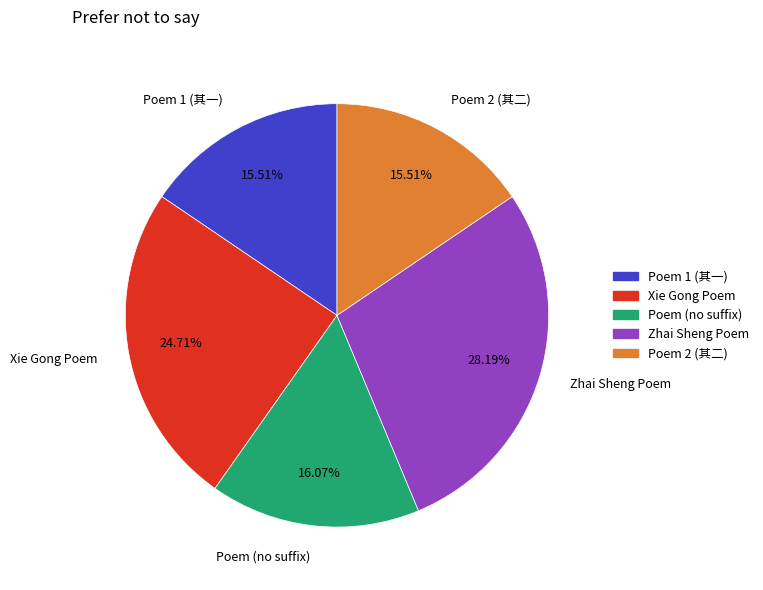

Which has a higher value, Zhai Sheng Poem or Xie Gong Poem?

Zhai Sheng Poem